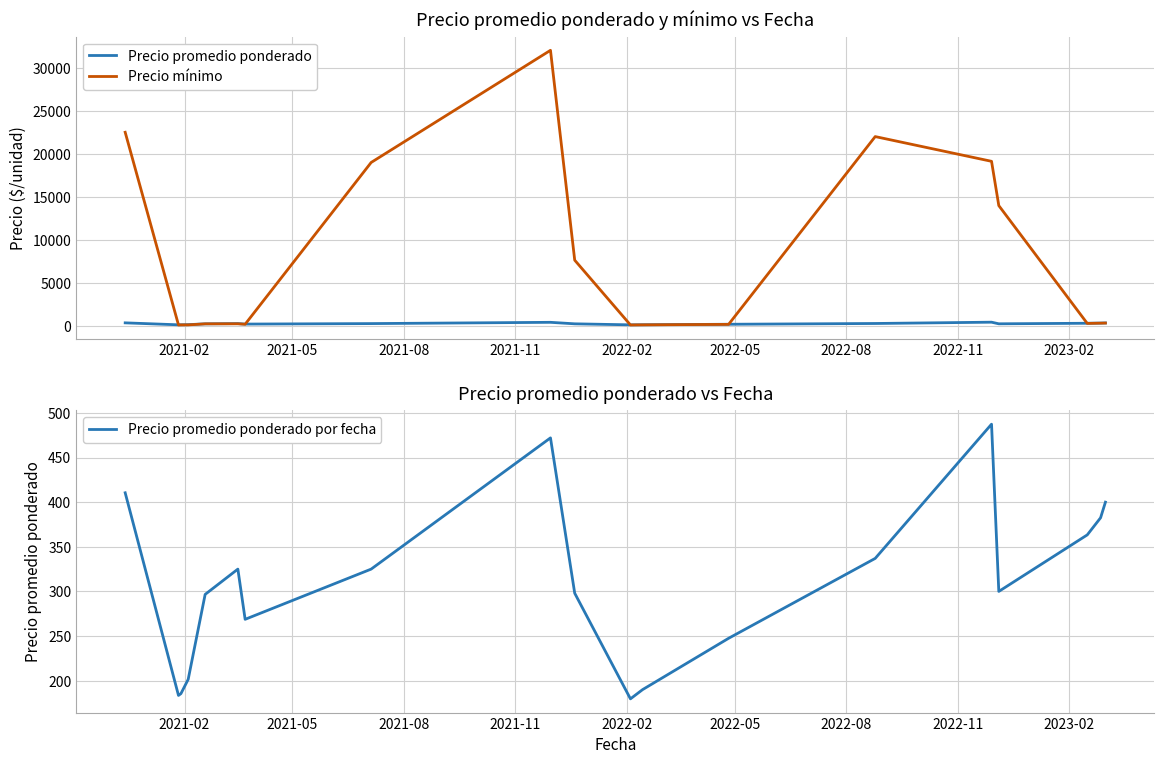

True or false: Precio promedio ponderado por fecha and Precio promedio ponderado cross at least once.

False